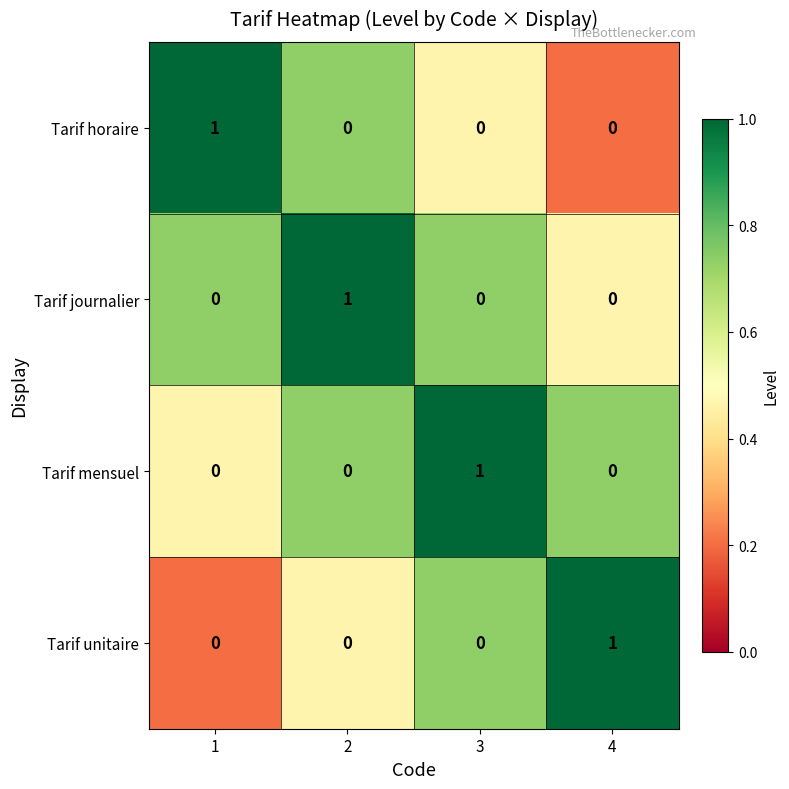

Is the value of Tarif horaire at 1 greater than the value of Tarif unitaire at 2?

Yes